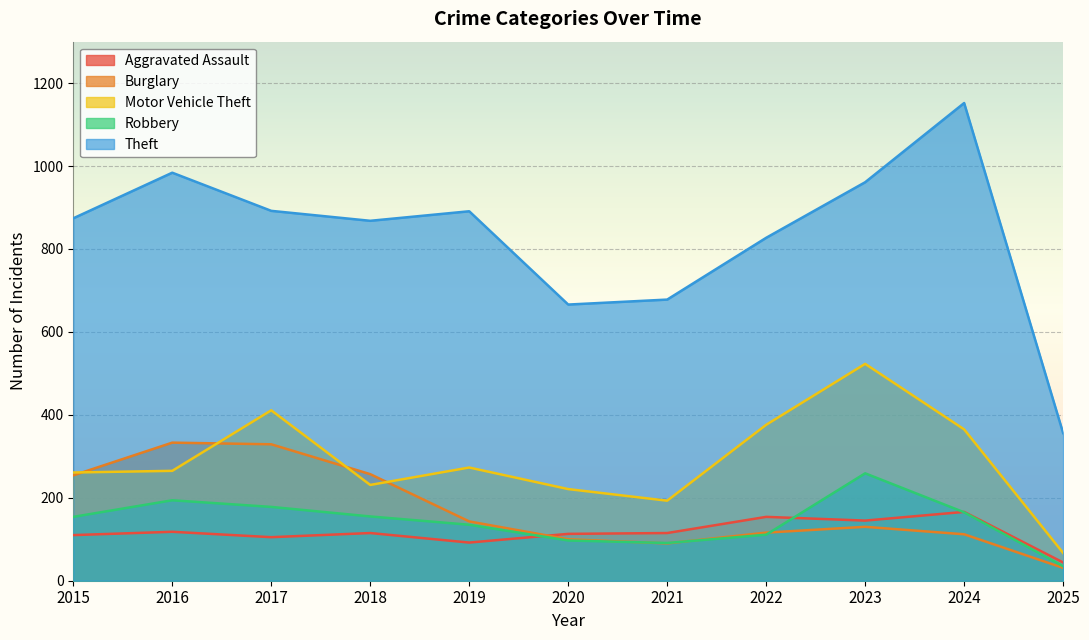

The Burglary series shows 155 at 2015. True or false?

False